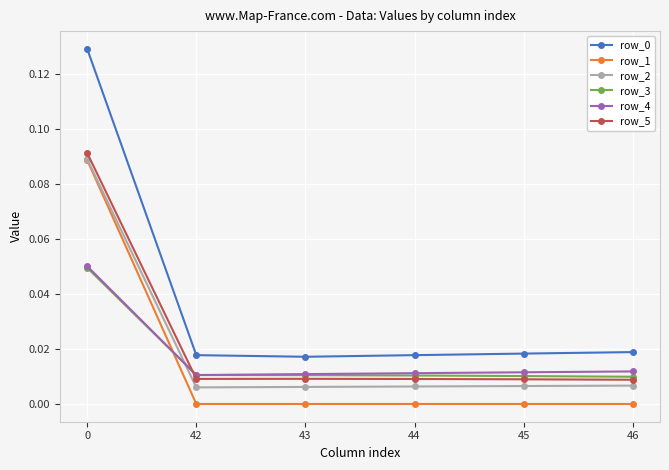

True or false: row_0 and row_3 intersect in this chart.

False